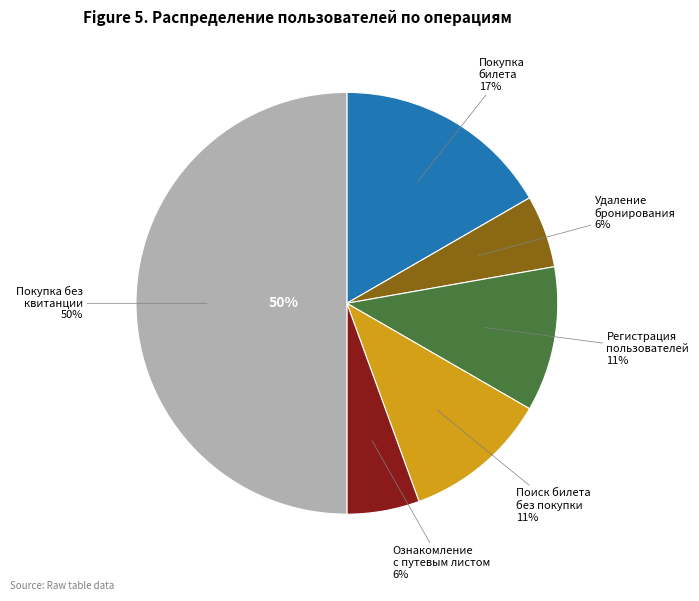

What is the largest slice in the pie chart?

Покупка билета без просмотра квитанции